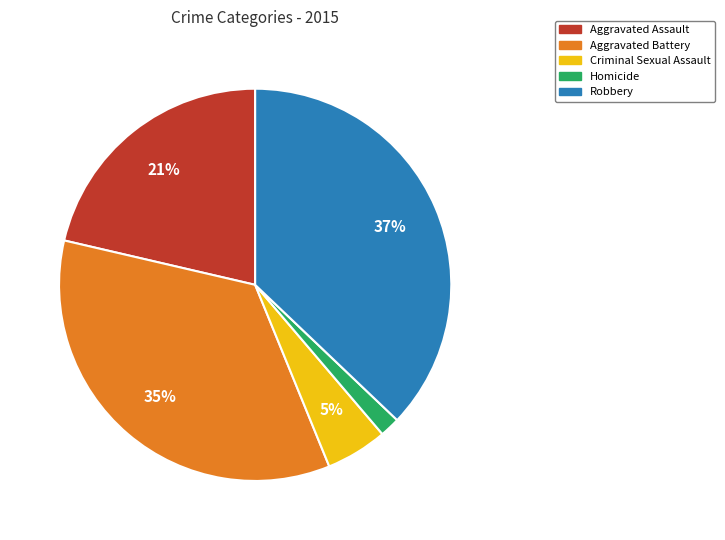

Which has a higher value, Aggravated Assault or Homicide?

Aggravated Assault